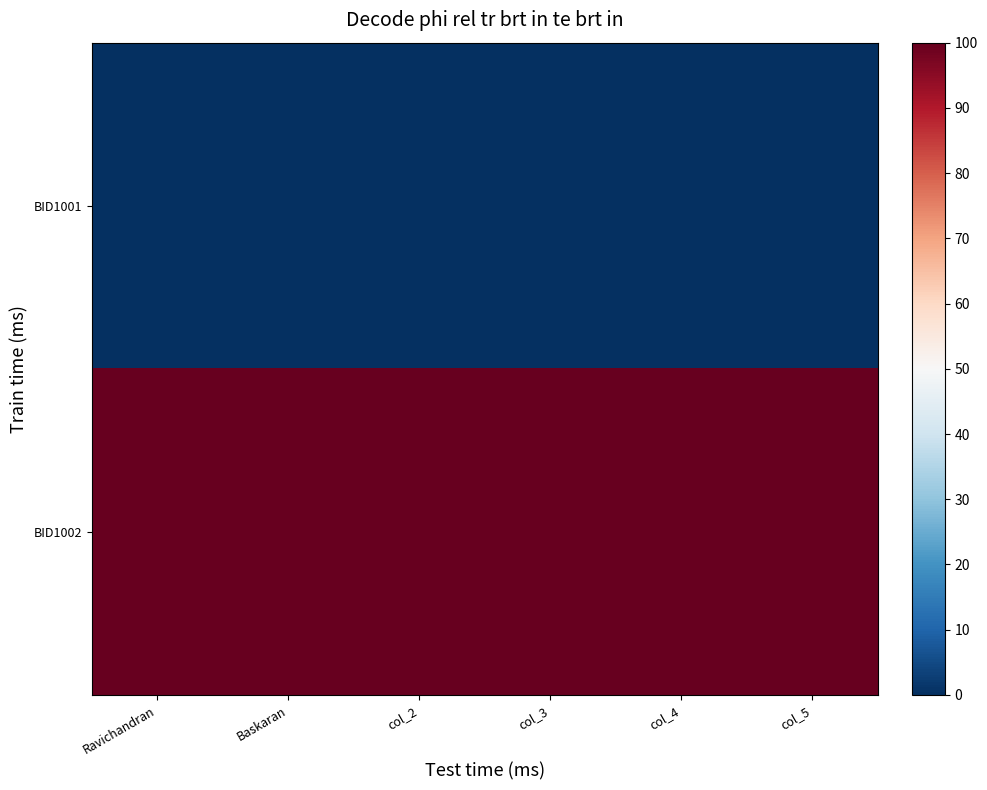

Reading left to right, list all the values displayed in this chart.

BID1001: Ravichandran=0	Baskaran=0	col_2=0	col_3=0	col_4=0	col_5=0
BID1002: Ravichandran=100	Baskaran=100	col_2=100	col_3=100	col_4=100	col_5=100